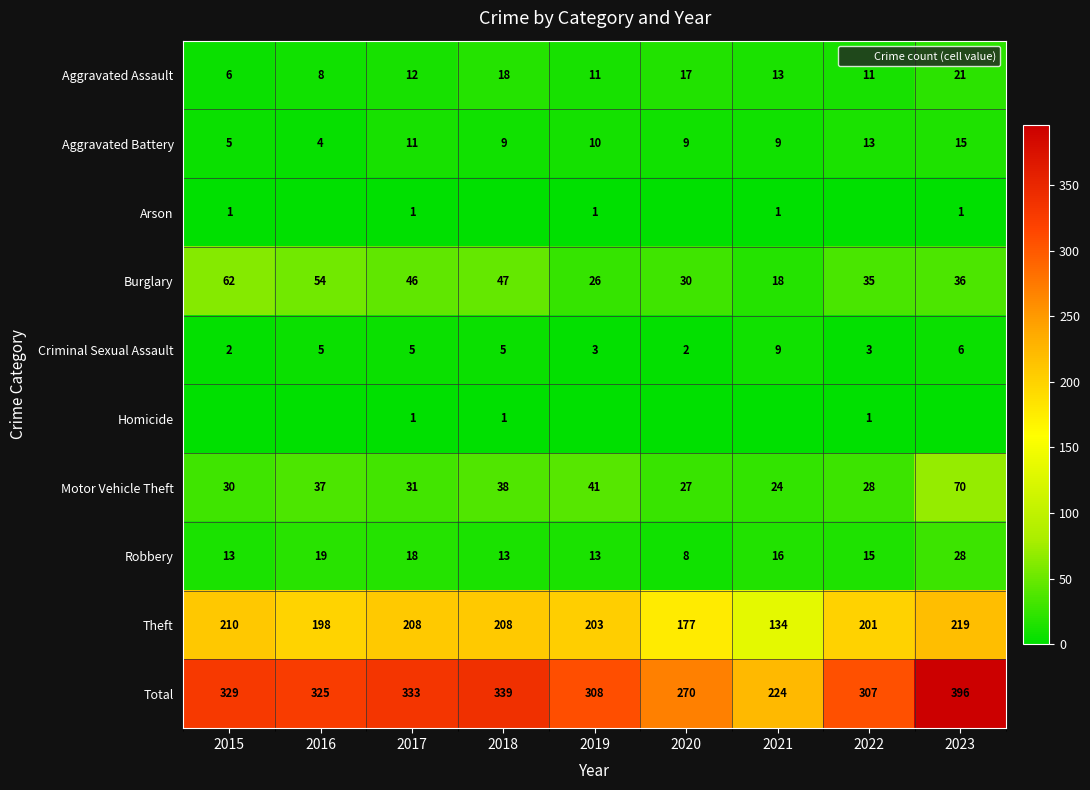

What is the sum of all Theft values?

1758